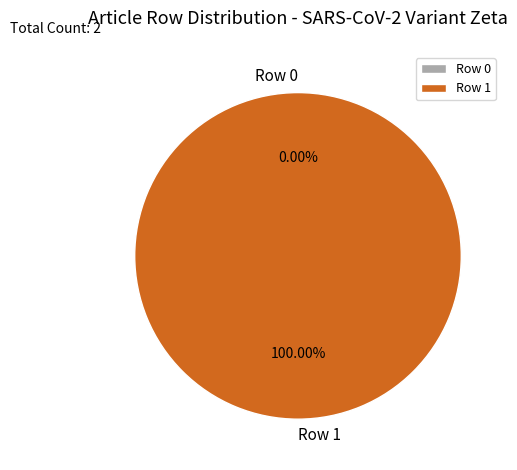

Is the sum of Row 1 and Row 0 greater than half?

Yes